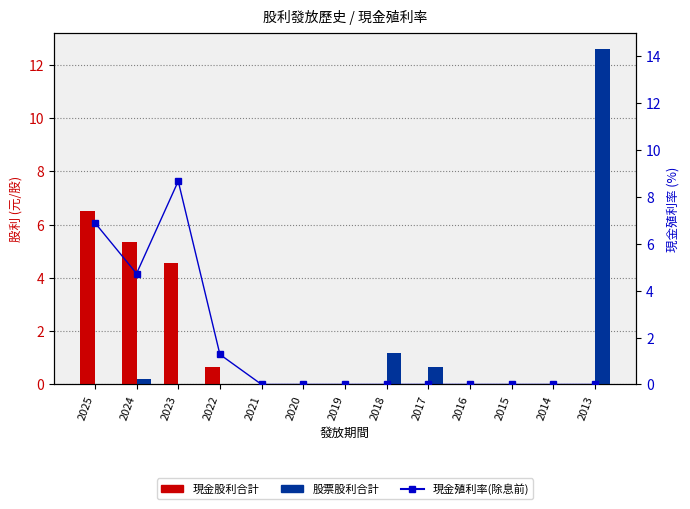

Is the value of 現金殖利率(除息前) at 2022 greater than the value of 現金股利合計 at 2019?

Yes